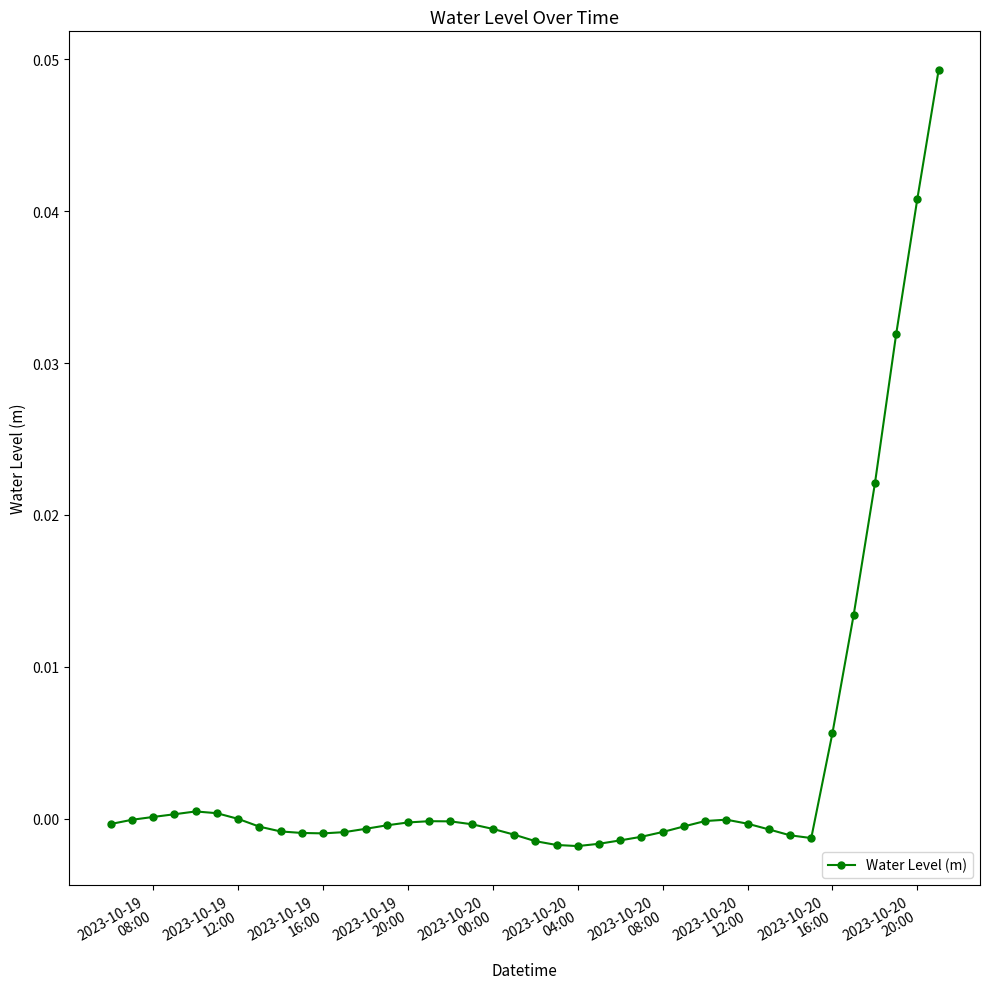

True or false: the data has more than 1 interior local peaks.

True